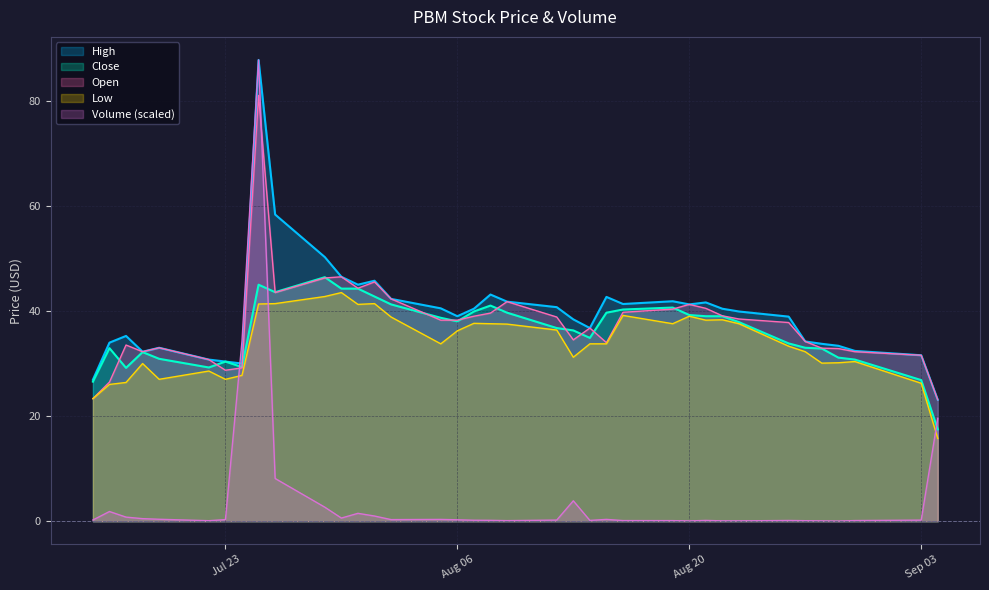

At which category is the sum across all series the highest?

2024-07-25